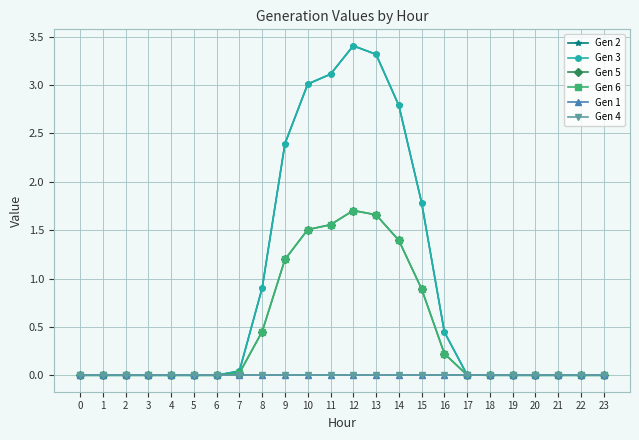

True or false: Gen 2 and Gen 6 intersect in this chart.

False